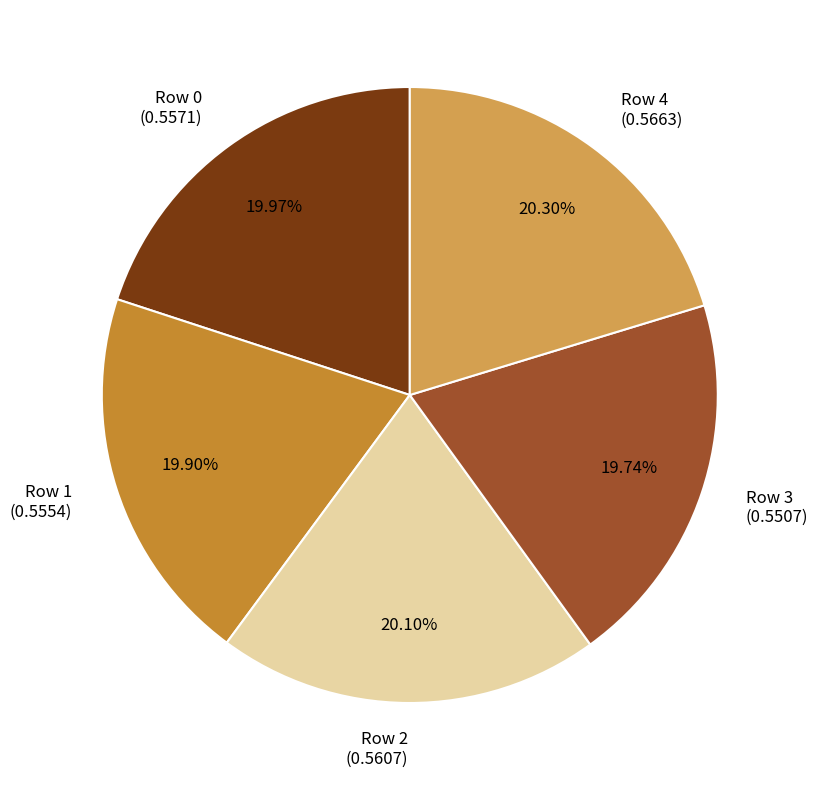

Count the number of slices in the pie.

5